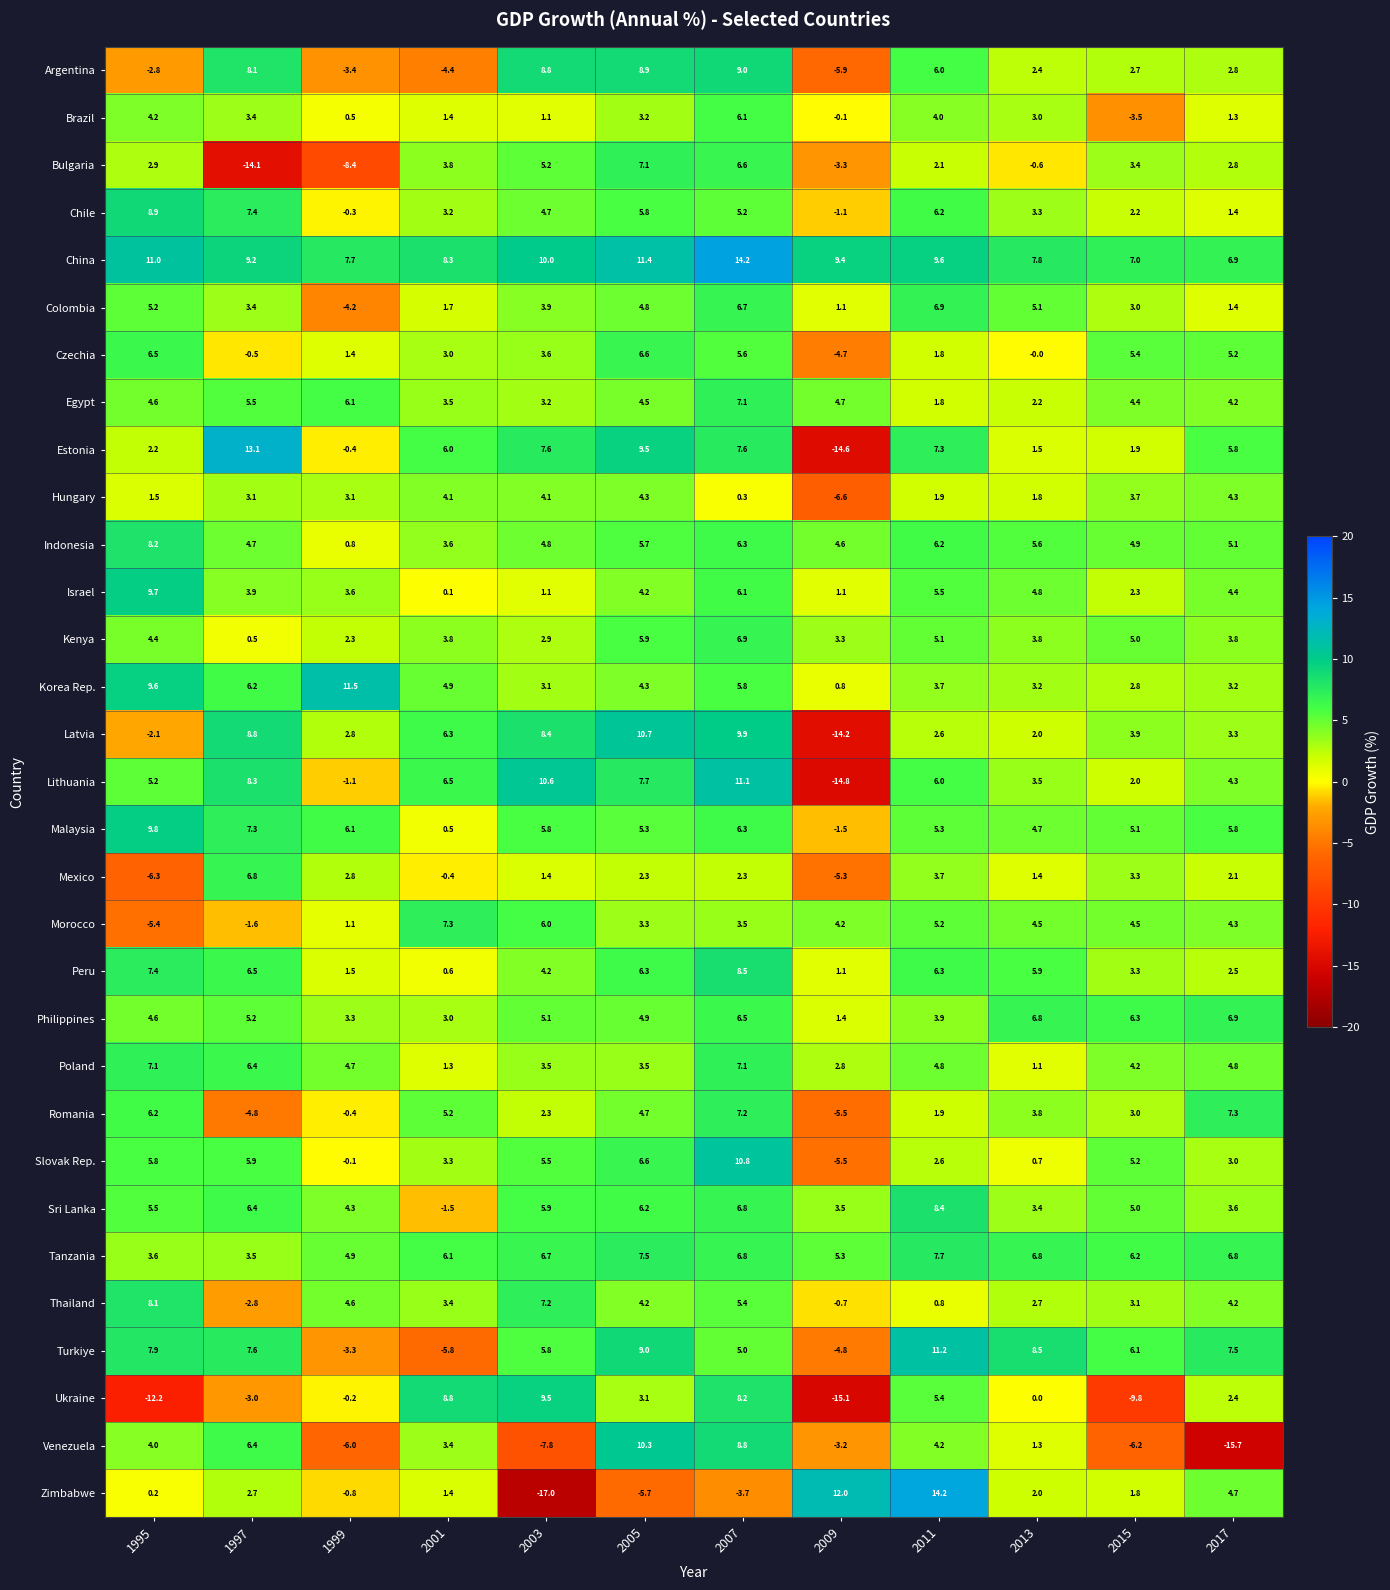

What is the sum of the Thailand values at 2007 and 2001?

8.8